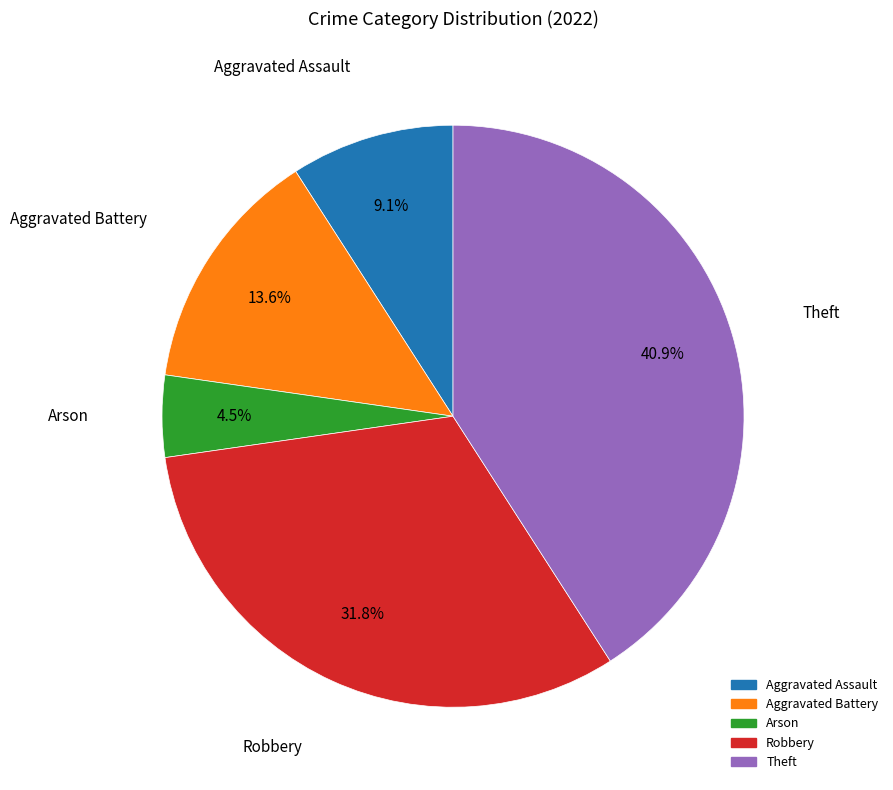

Is it true that Theft is 41% of the pie?

True